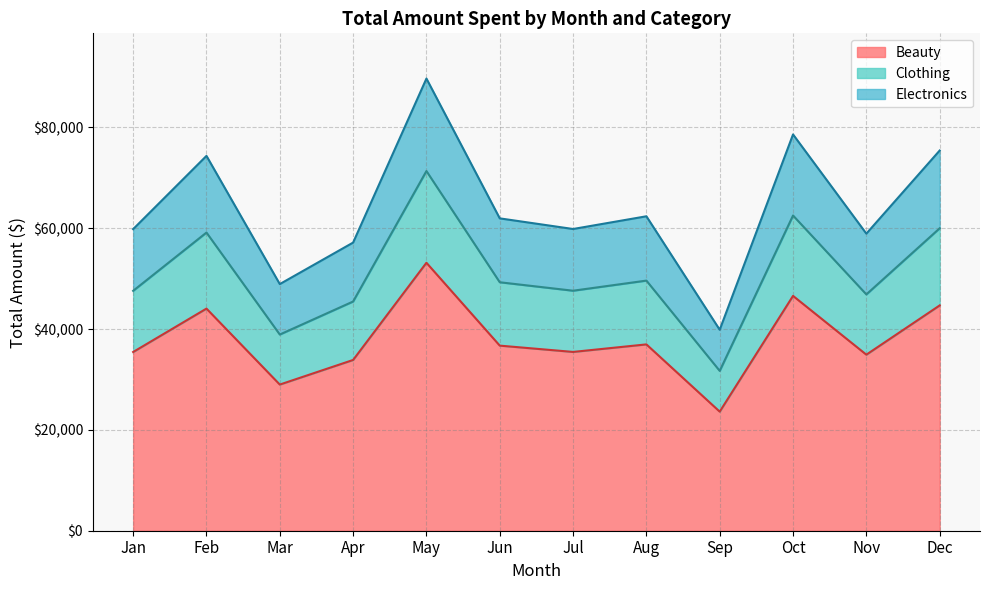

List the labels in order of Beauty value, smallest first.

Sep, Mar, Apr, Nov, Jan, Jul, Jun, Aug, Feb, Dec, Oct, May